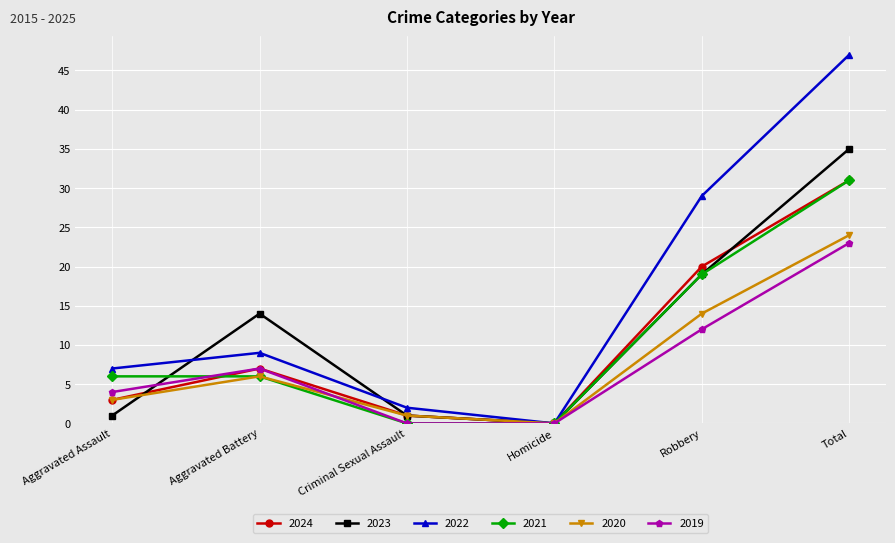

Which series changed the most between Aggravated Battery and Homicide?

2023